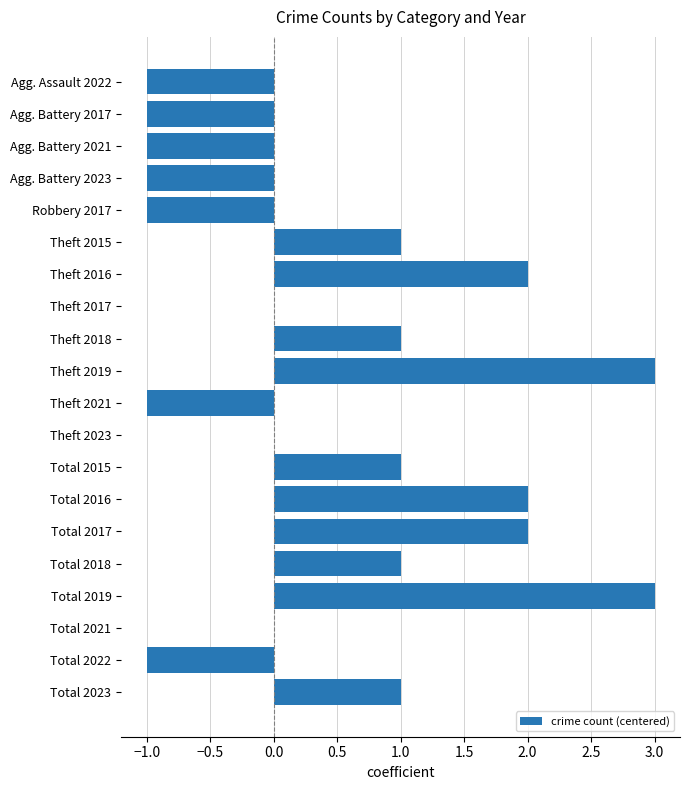

Which has a higher value, Total 2021 or Total 2016?

Total 2016